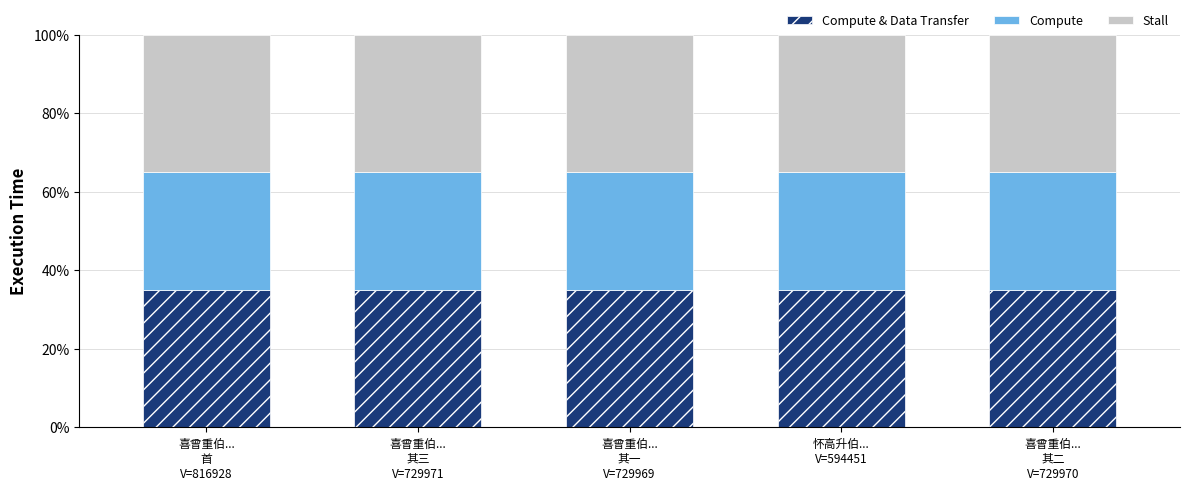

At how many categories does at least one series exceed 34?

5